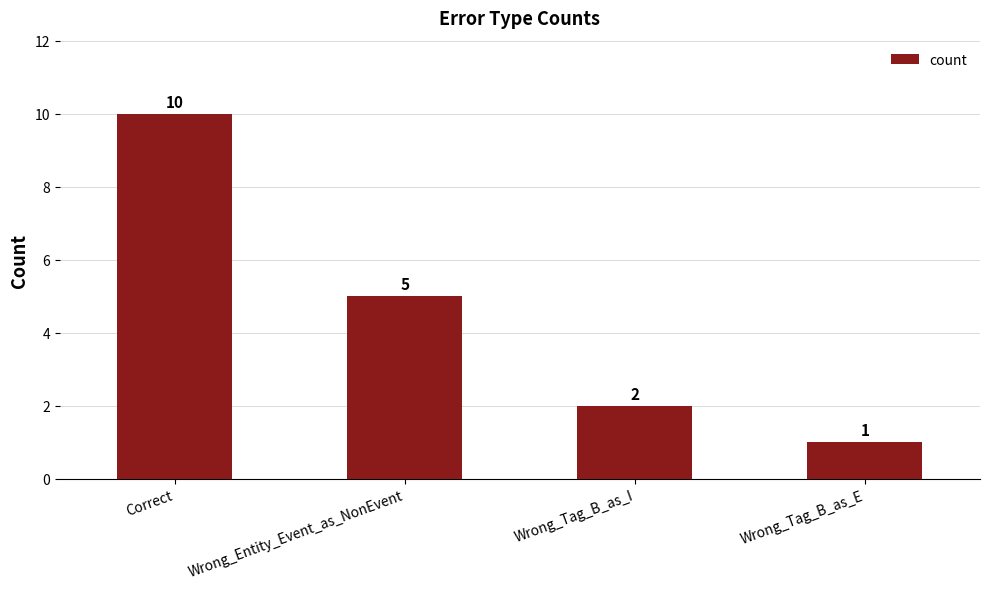

What position from the left is Correct?

1